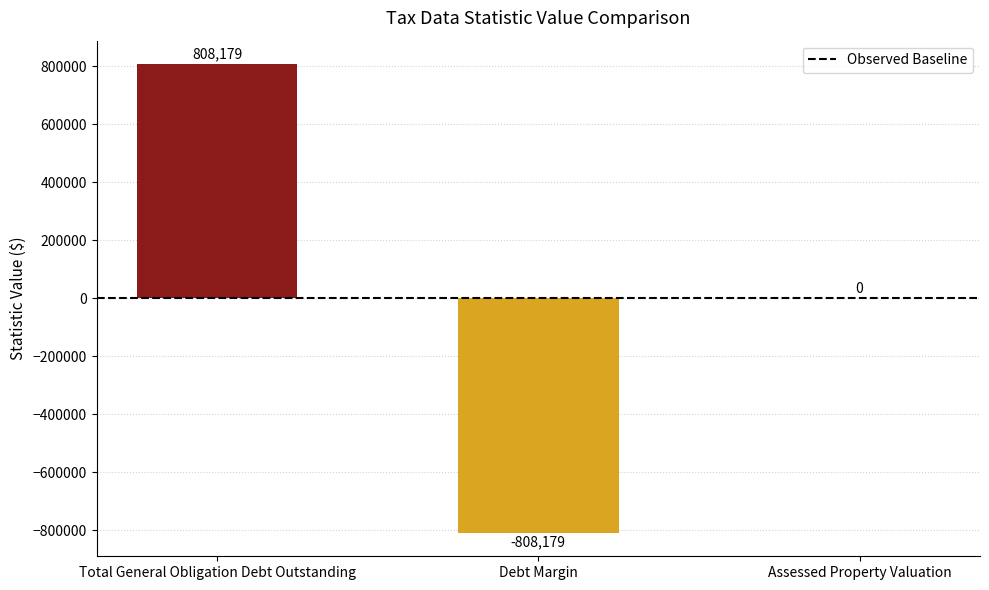

What is the maximum value shown in the chart?

808179